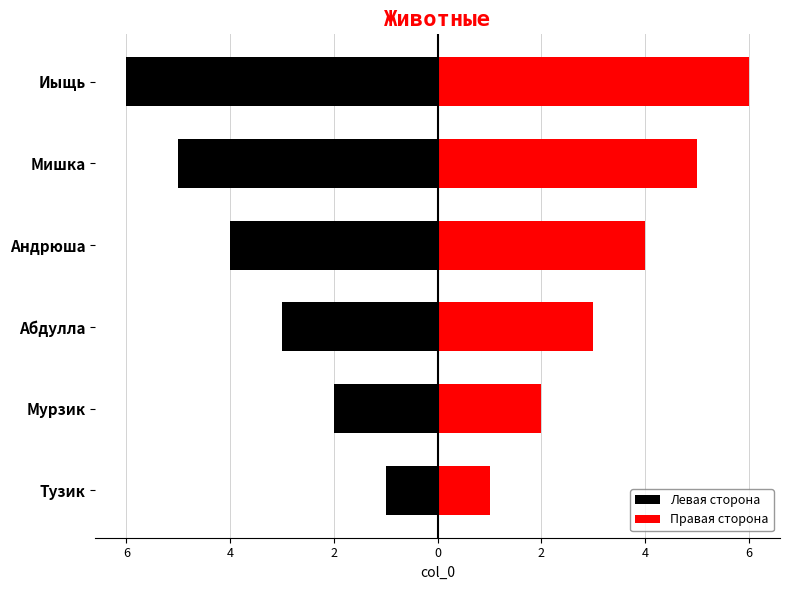

Between Мурзик and Абдулла, which series saw the biggest shift?

Левая сторона